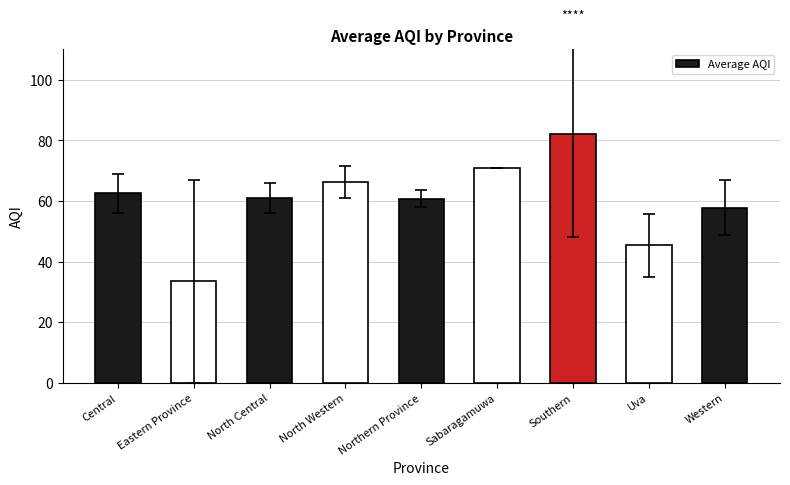

The chart shows a value of 94.2 at North Western. True or false?

False